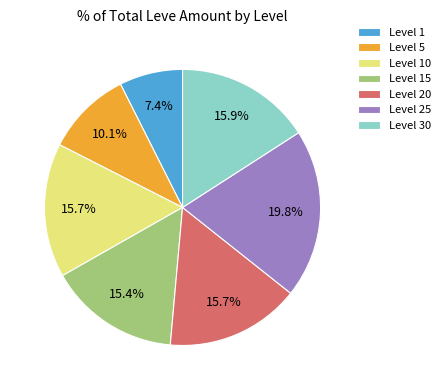

Is Level 15 the majority of the pie?

No